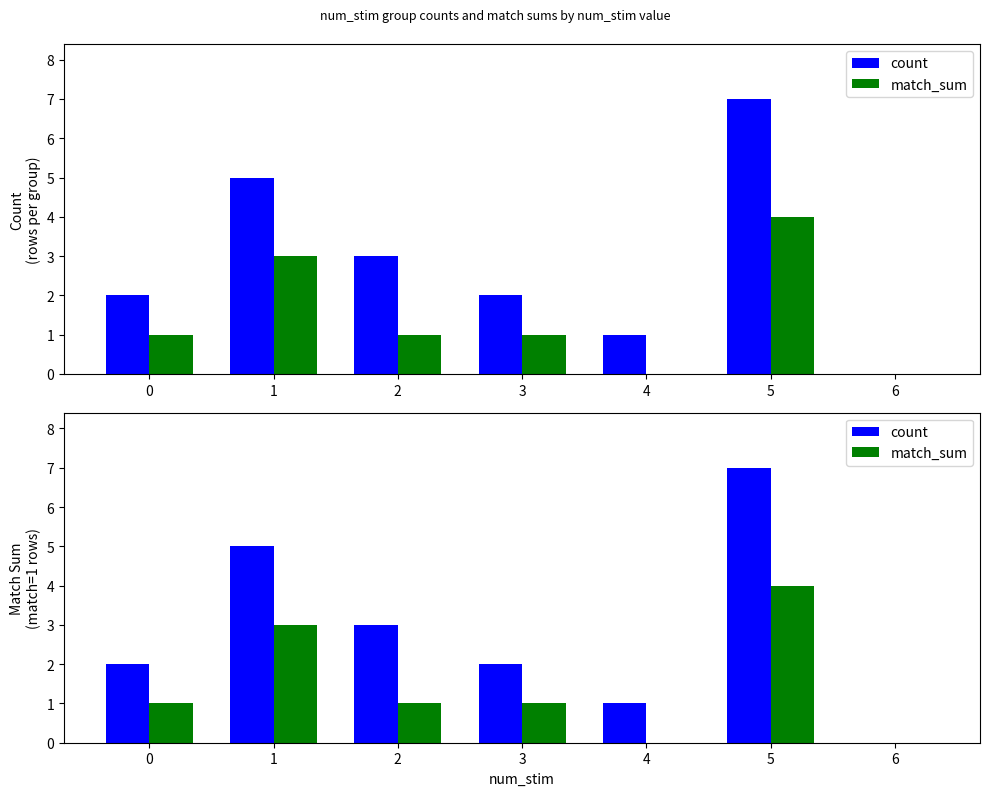

Read the count value at 3.

2